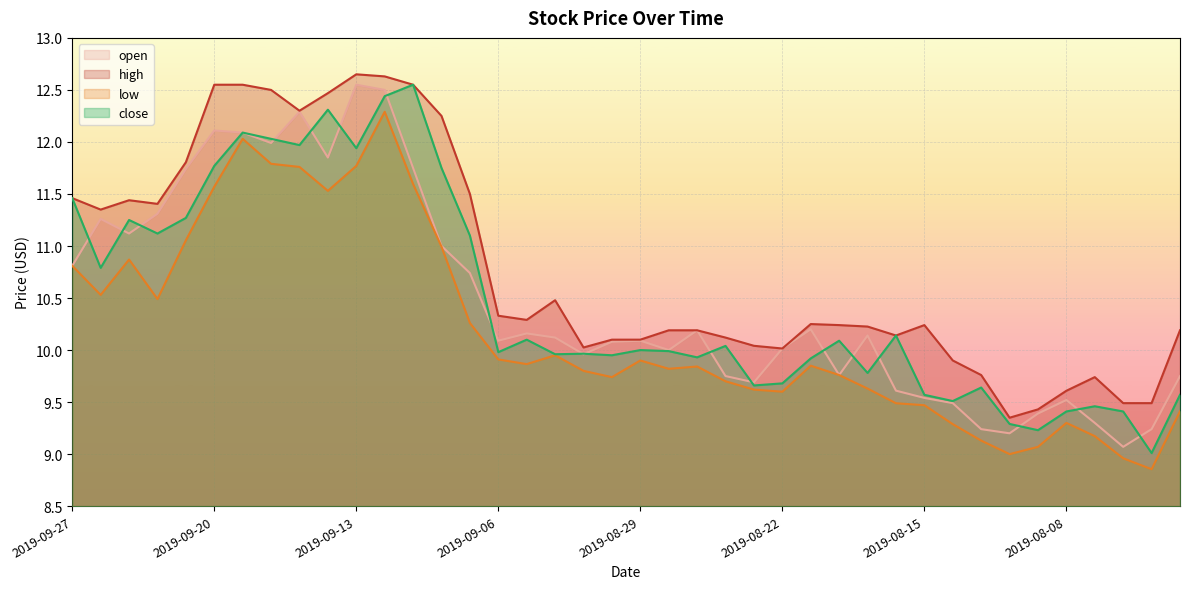

True or false: high has more than 0 interior local peaks.

True